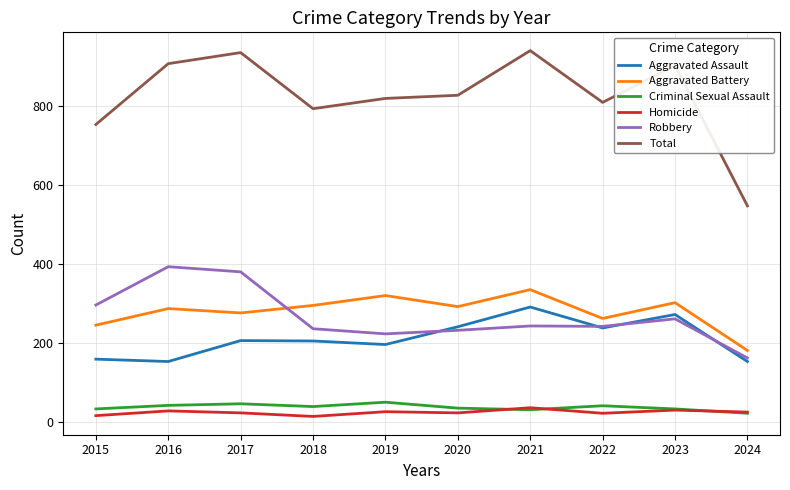

Which series has the largest range (max minus min)?

Total